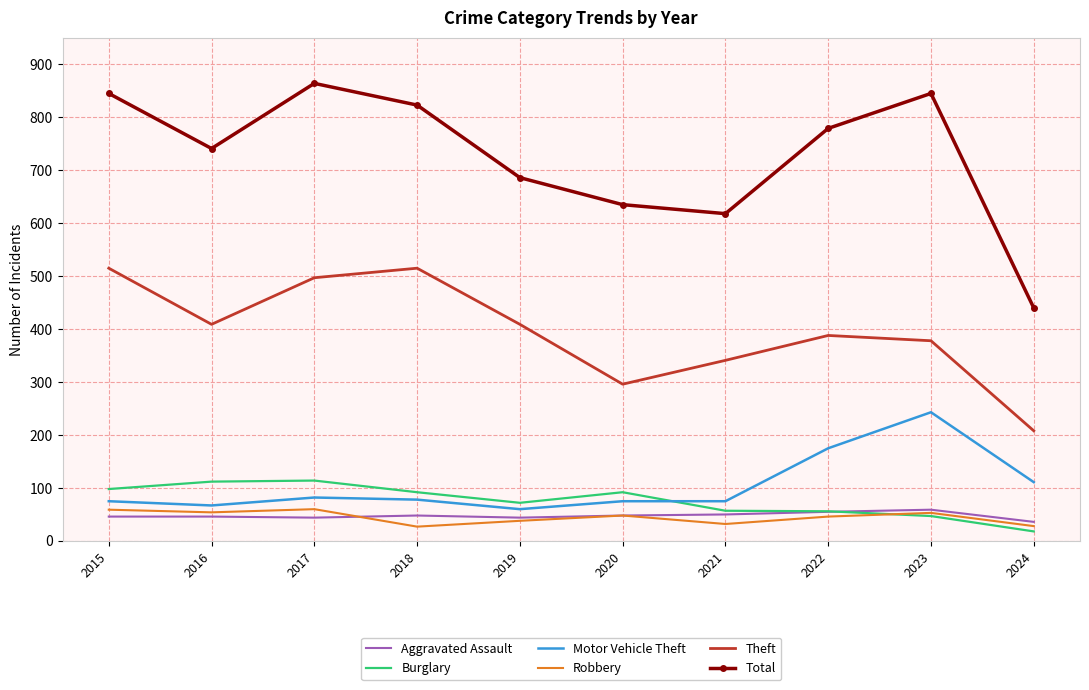

How many series are shown in this chart?

6